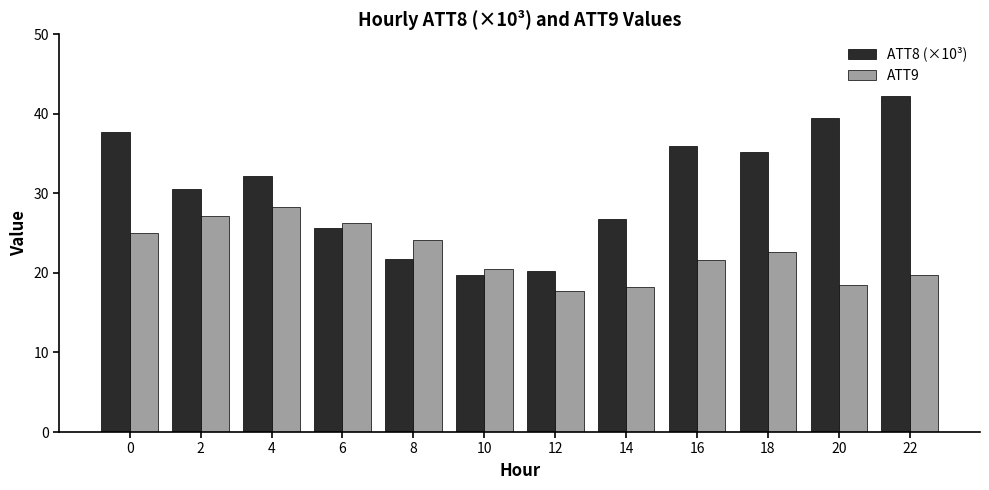

What is the maximum value shown in the chart?

42.2